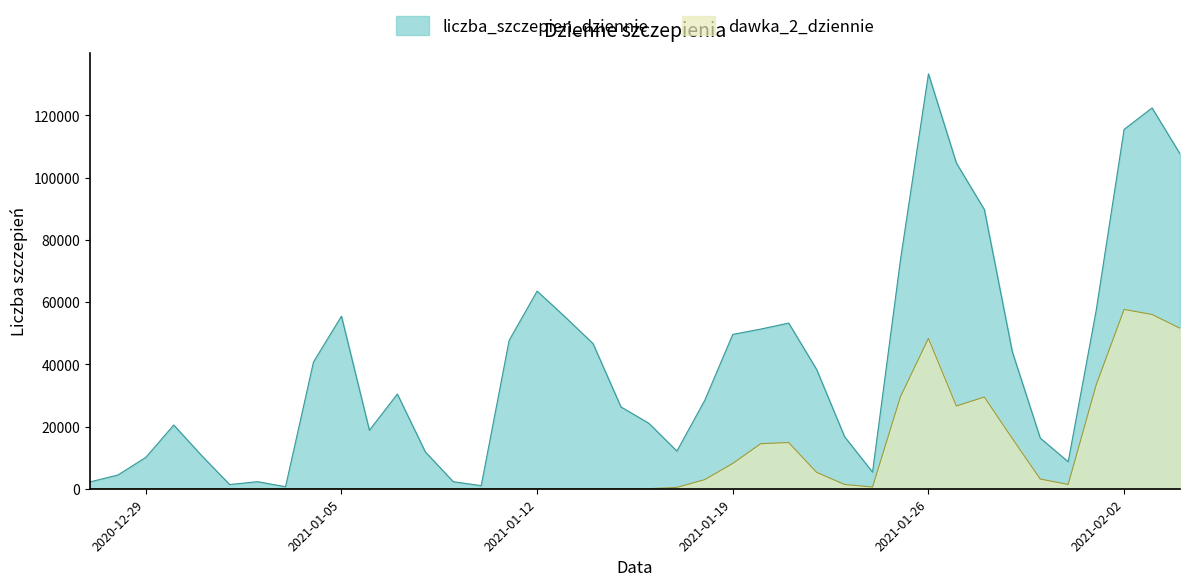

What are all the series names shown in the legend?

liczba_szczepien_dziennie, dawka_2_dziennie